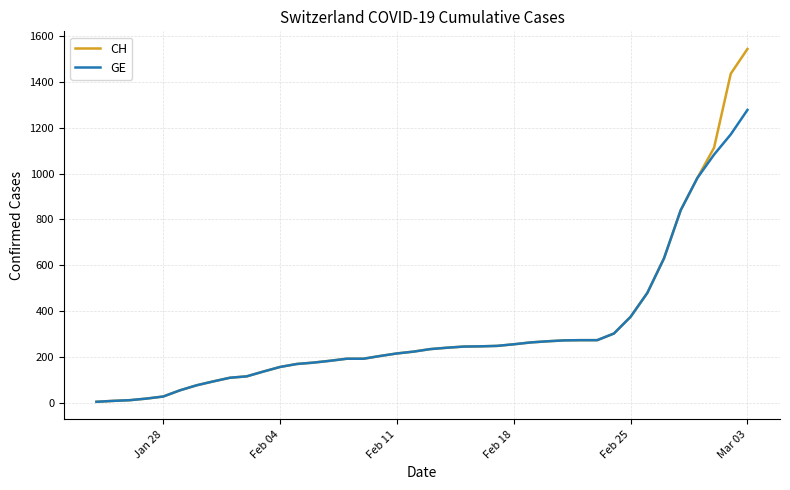

What is the maximum value for CH?

1544